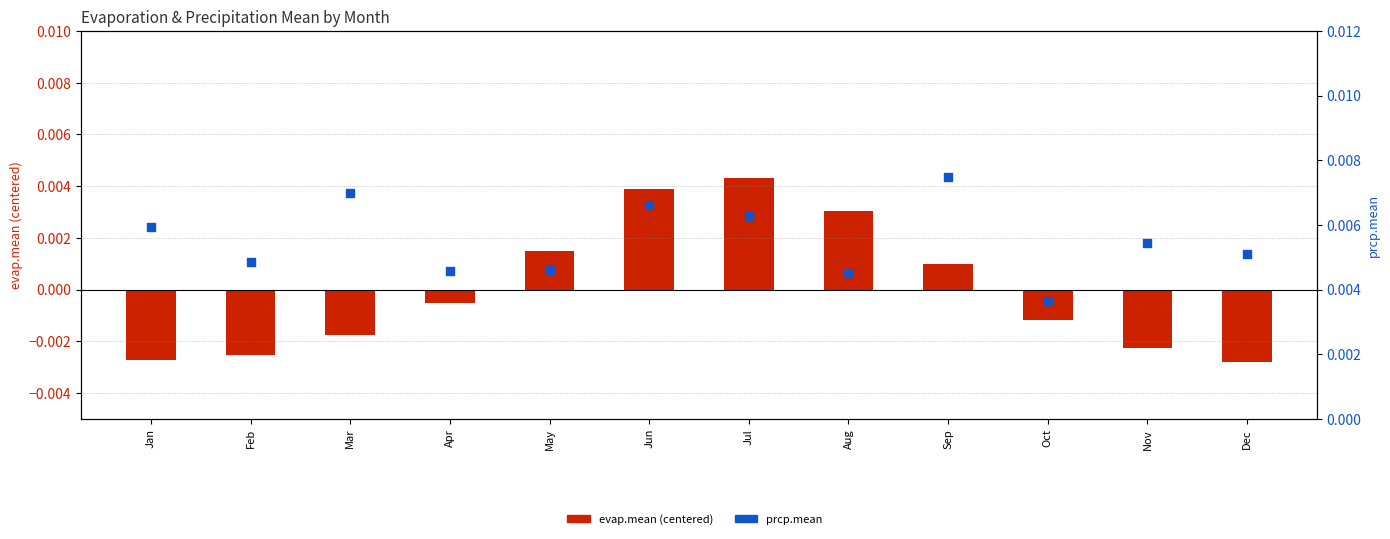

At how many categories does at least one series exceed 0?

12